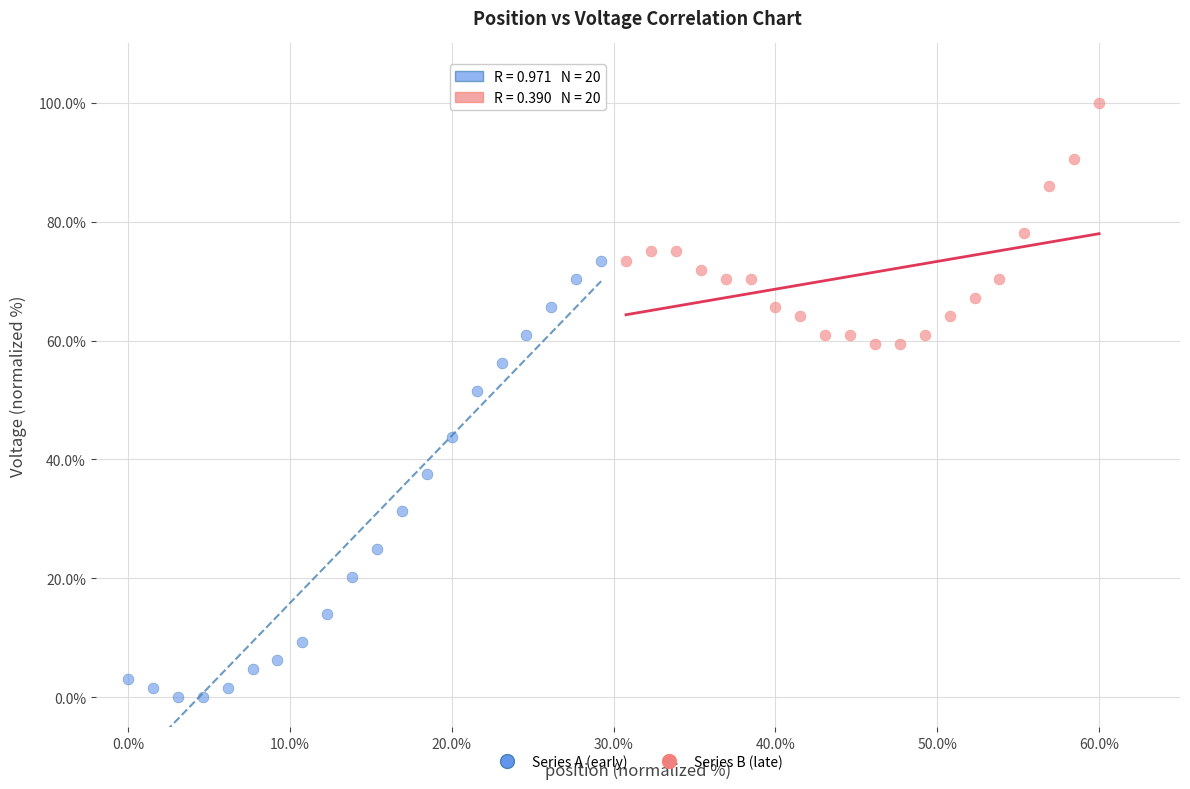

Which series has the largest Y range (max minus min)?

Series A (early)